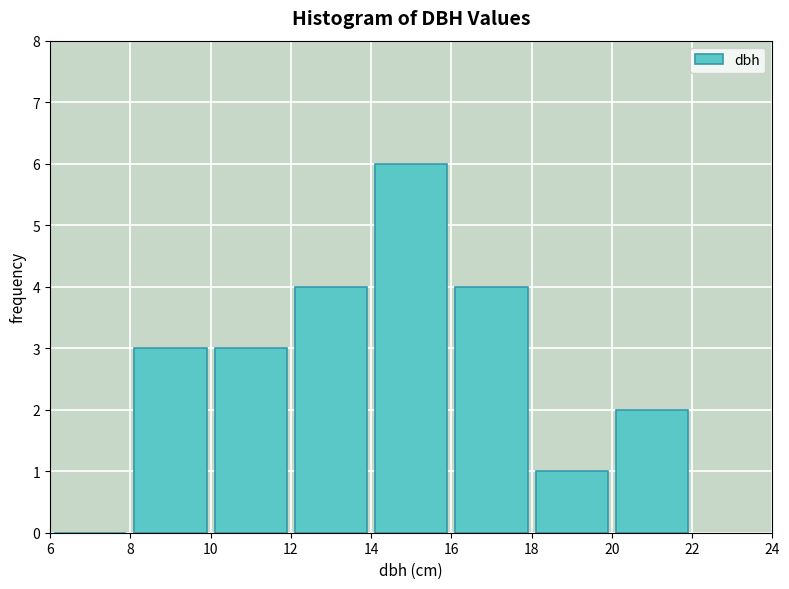

Reading left to right, transcribe this chart: for each bar, give the range it covers on the x-axis and its height. The values are not printed on the chart, so give them approximately, as read against the axis.

6 to 8: 0
8 to 10: 3
10 to 12: 3
12 to 14: 4
14 to 16: 6
16 to 18: 4
18 to 20: 1
20 to 22: 2